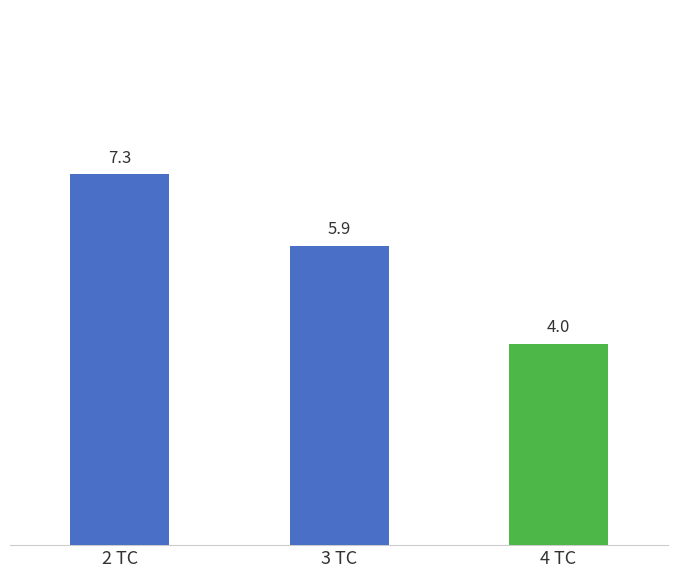

Where is the data nearest to the value 5?

3 TC